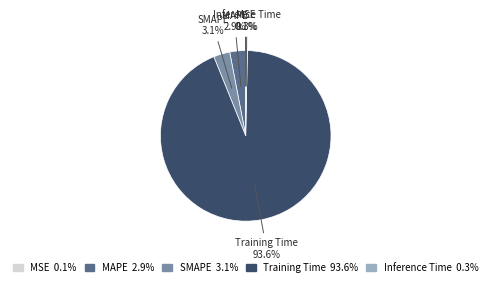

Does MAPE account for over 50% of the chart?

No